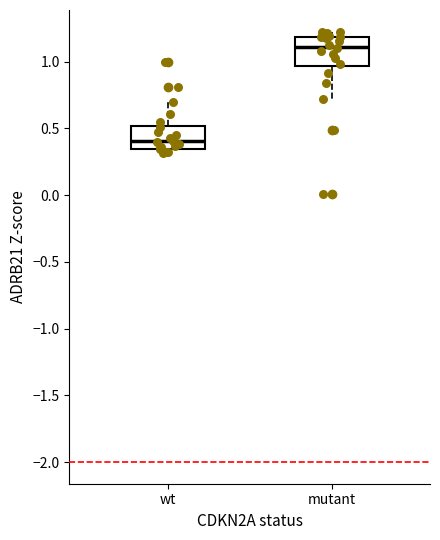

Reading left to right, transcribe this box plot: for each box, give where its median line is, the range the box spans, and where its two whiskers end, as read against the y-axis. The values are not printed on the chart, so give them approximately, as read against the axis.

wt: median 0.40, box 0.35 to 0.50, whiskers 0.30 to 0.70
mutant: median 1.10, box 0.95 to 1.20, whiskers 0.70 to 1.25